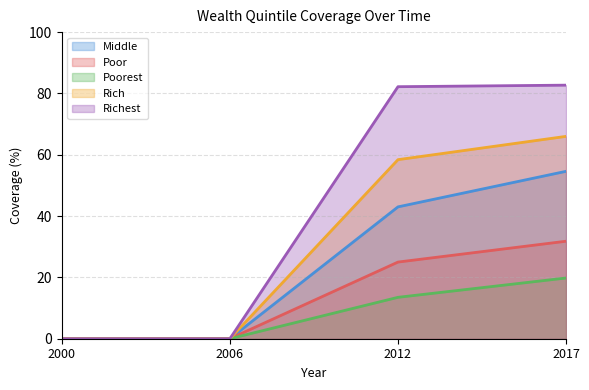

How many data points in Middle are above 43?

1